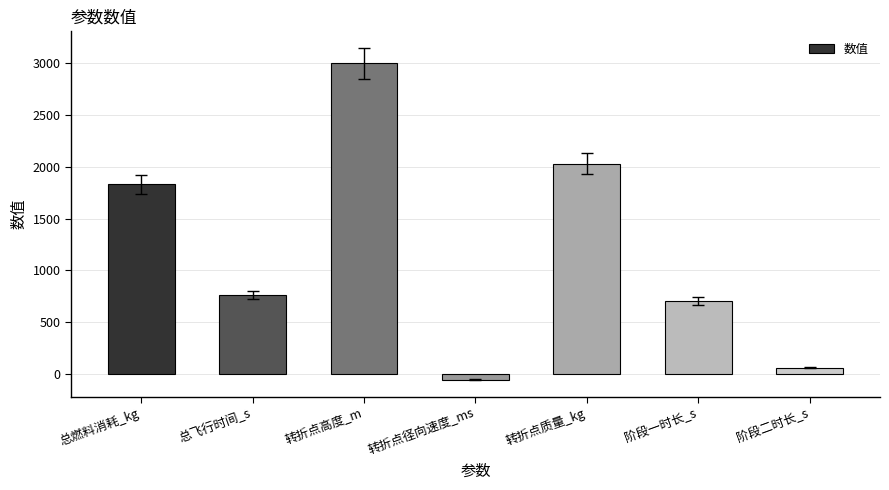

What is the average value?

1188.5